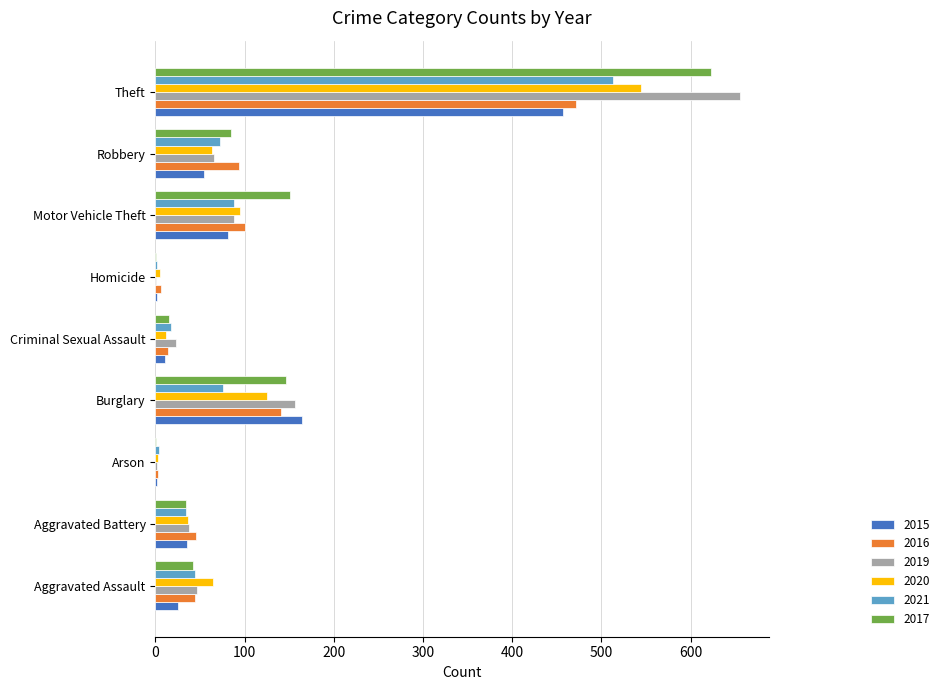

The value of 2020 at Burglary is 125. True or false?

True